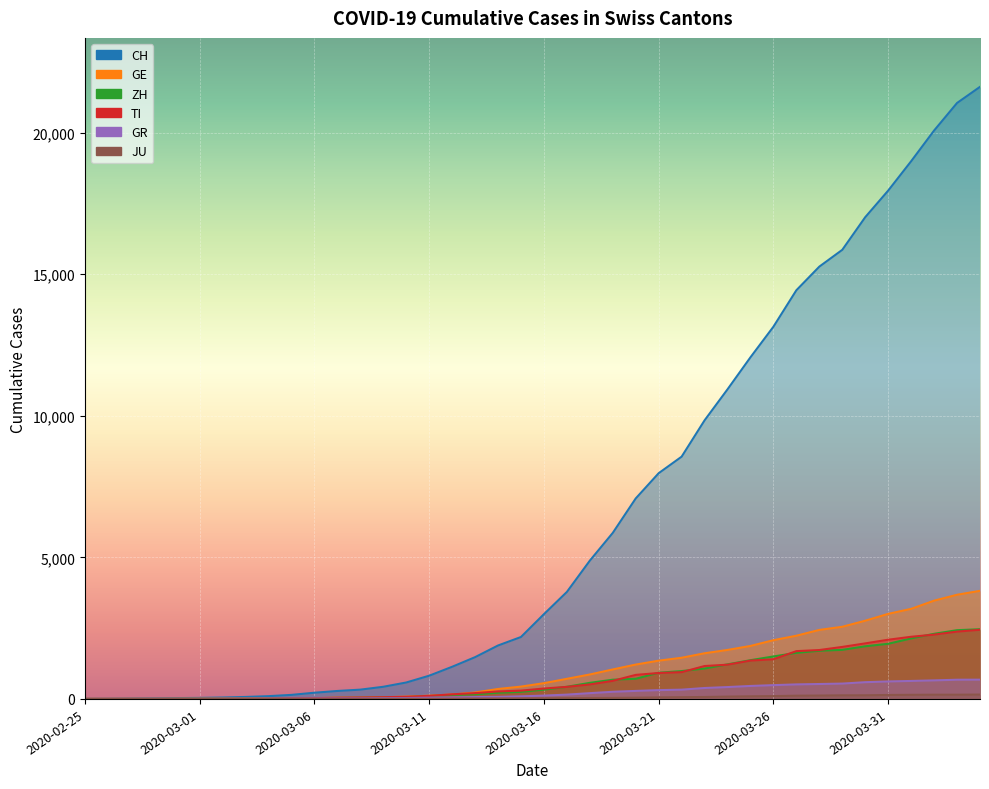

Is the value of GR at 2020-03-22 greater than the value of TI at 2020-04-01?

No